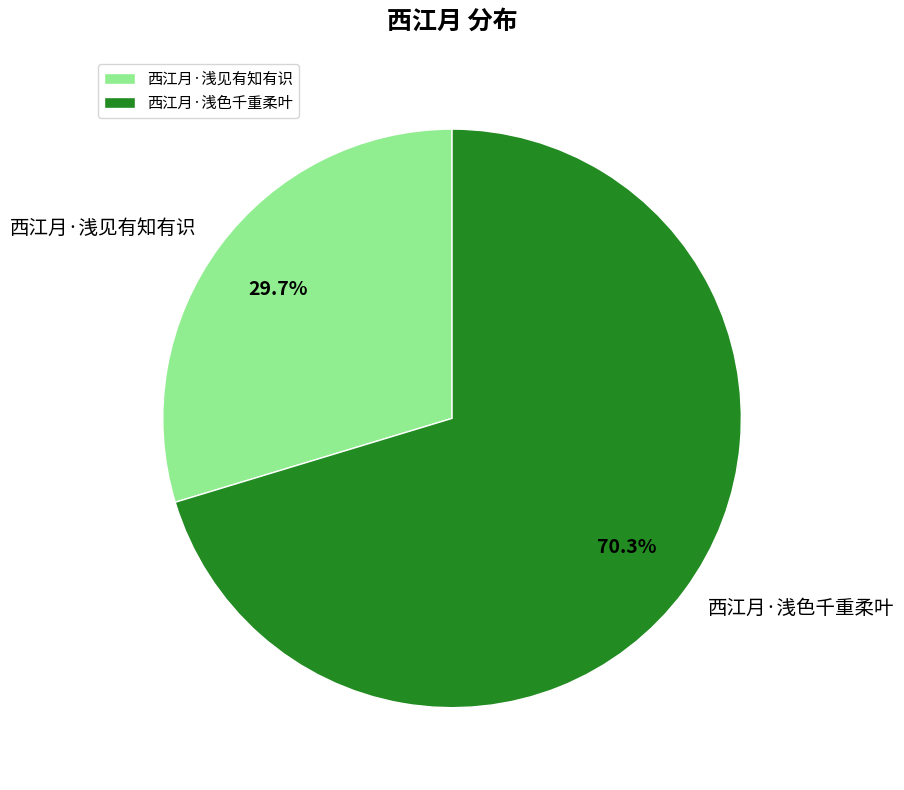

Which slice is the smallest?

西江月·浅见有知有识